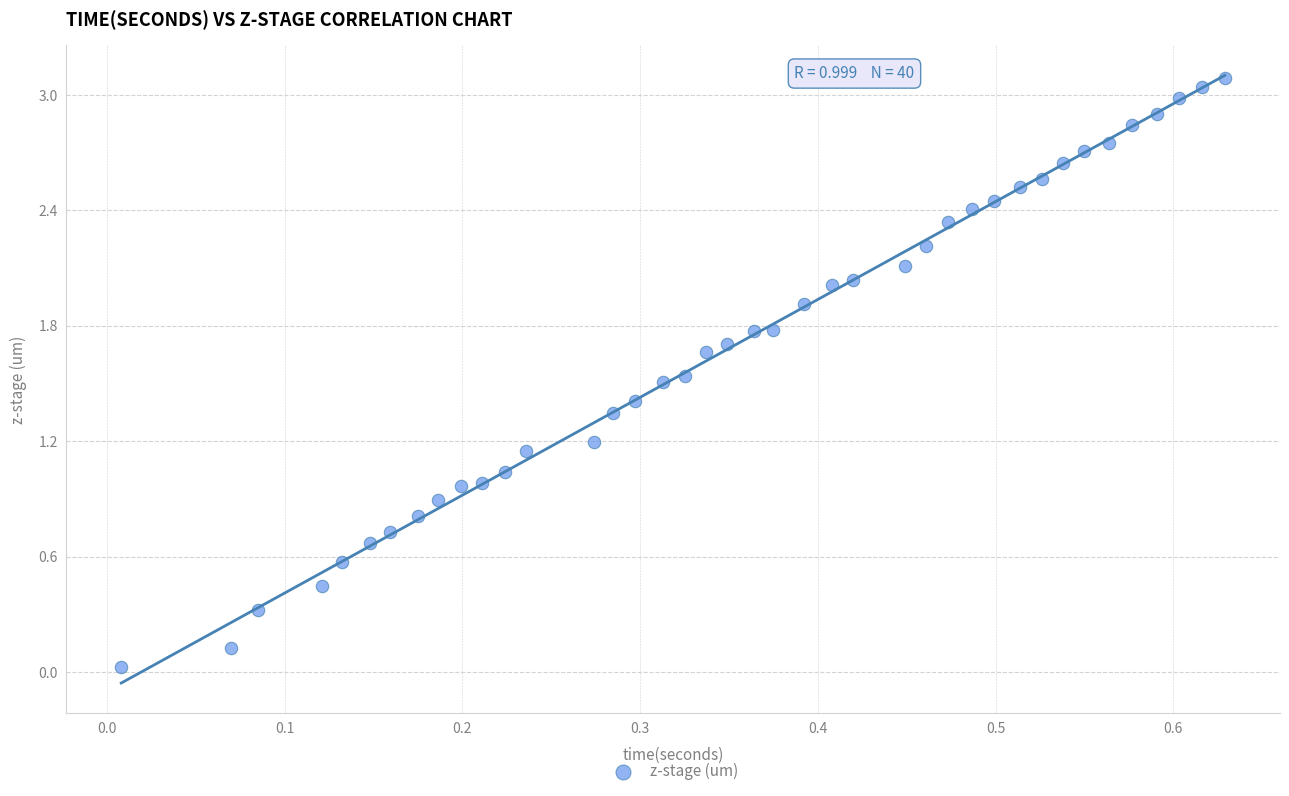

What is the range of Y values (max minus min)?

3.1